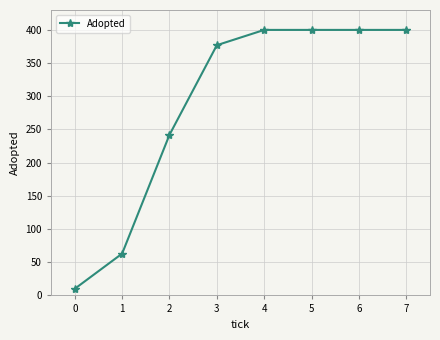

The value at 1 is 63. True or false?

True